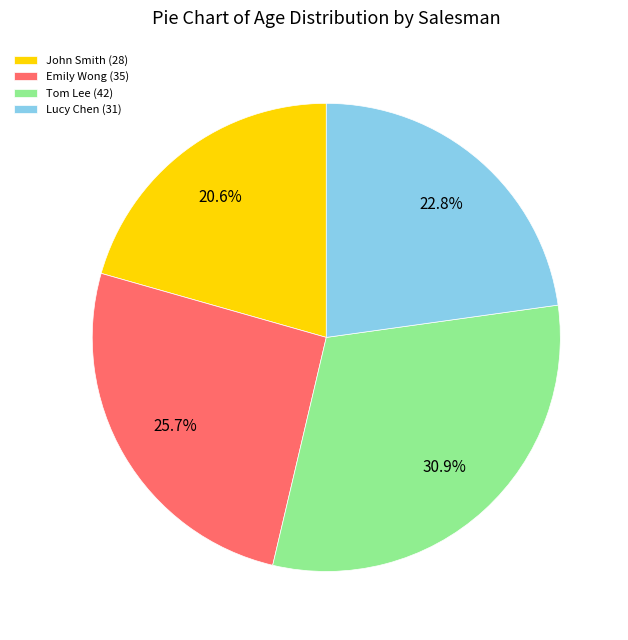

What is the smallest slice in the pie chart?

John Smith (28)